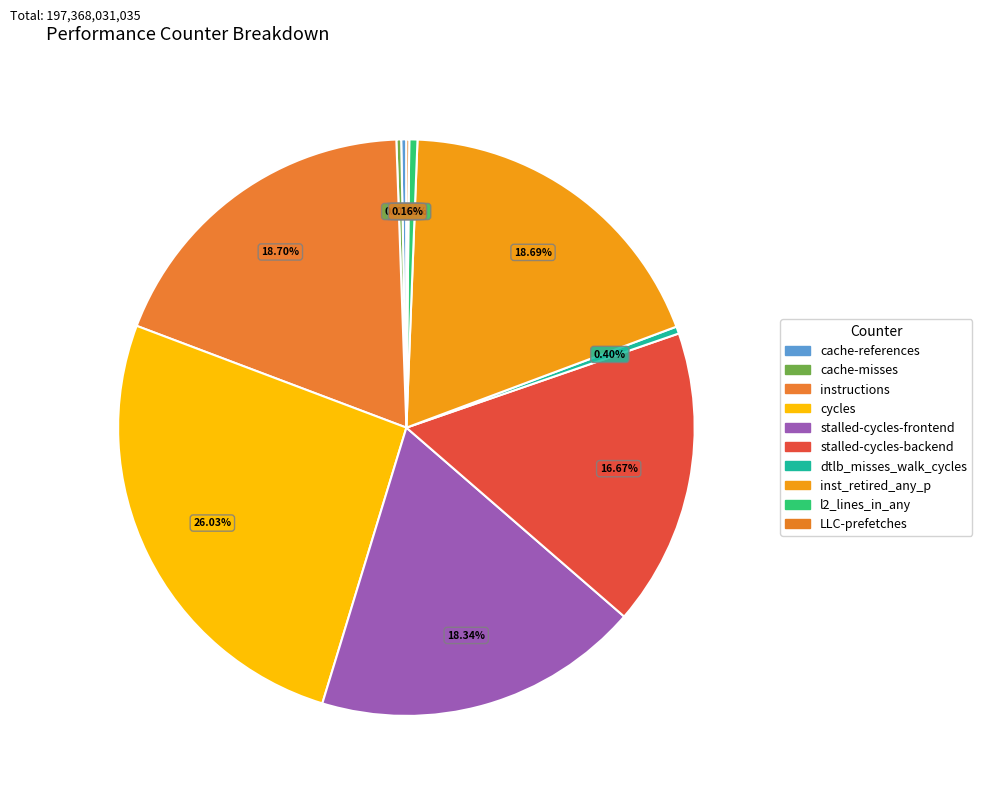

Count the number of slices in the pie.

10